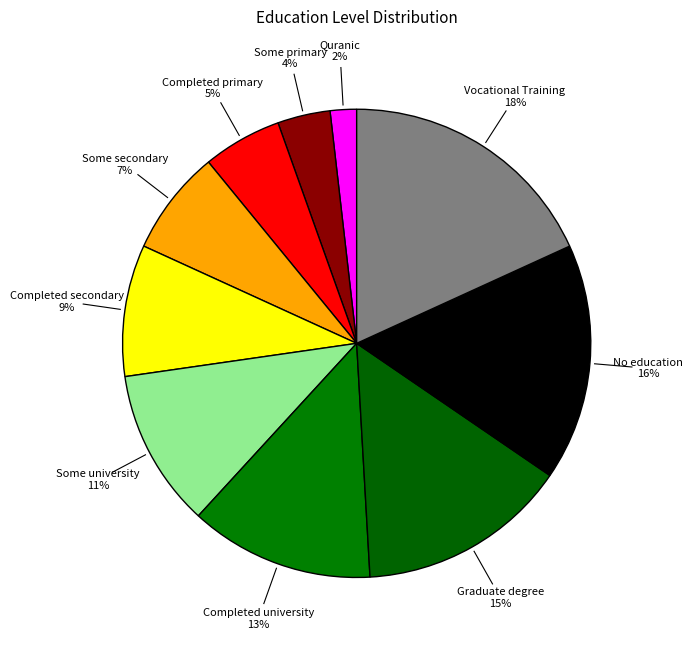

Do Completed university and Some university together represent more than half of the pie?

No